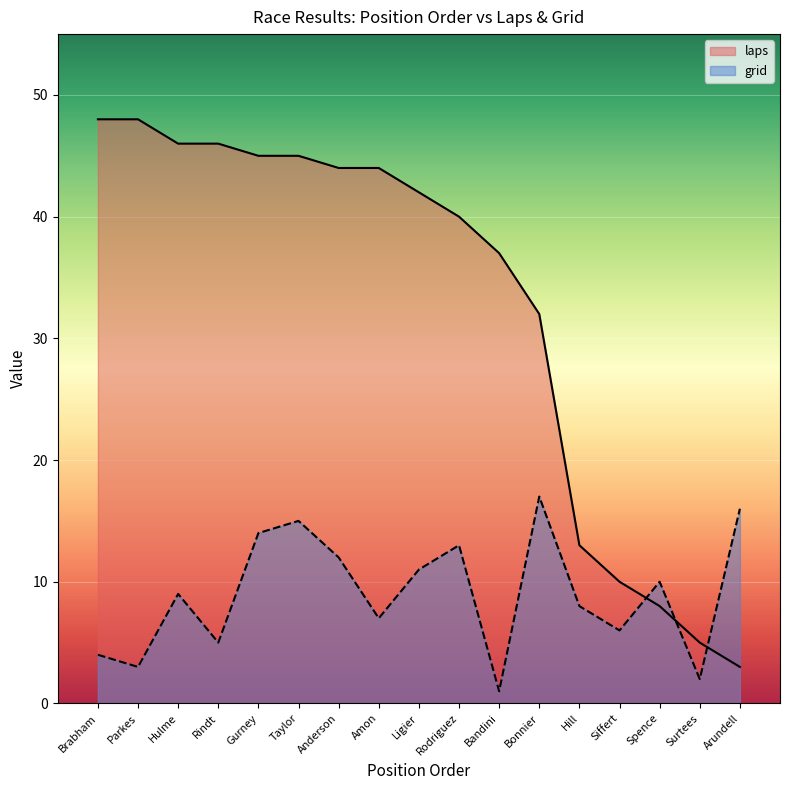

True or false: laps and grid cross at least once.

True